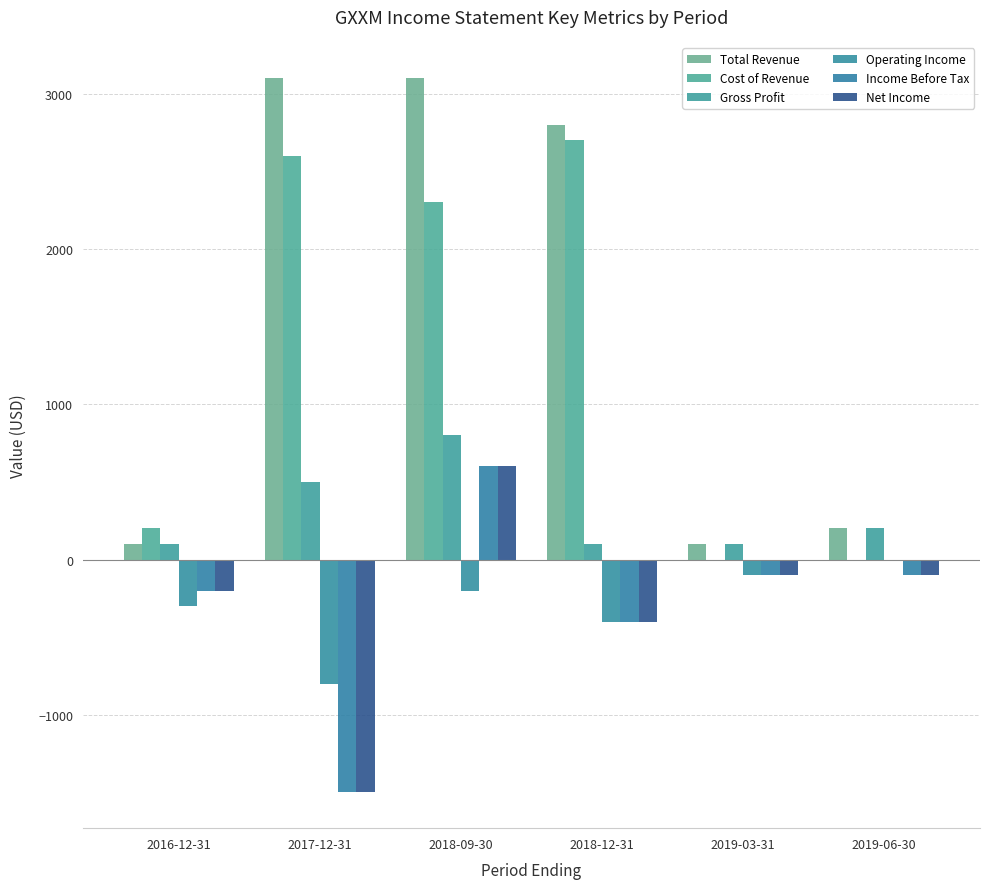

At which label is Cost of Revenue closest to 1350?

2018-09-30